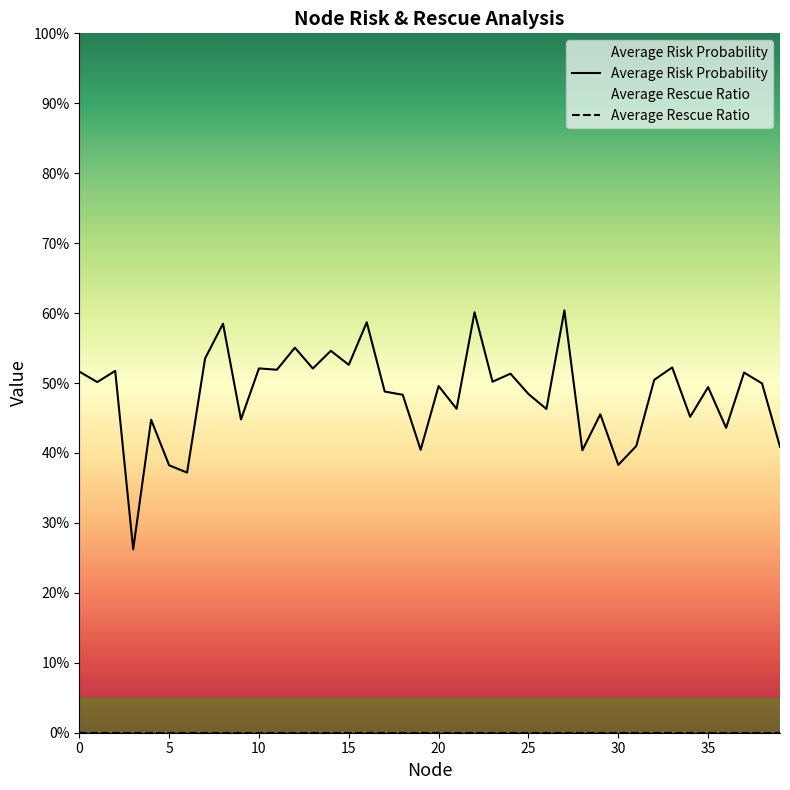

True or false: Average Rescue Ratio and Average Risk Probability intersect in this chart.

False